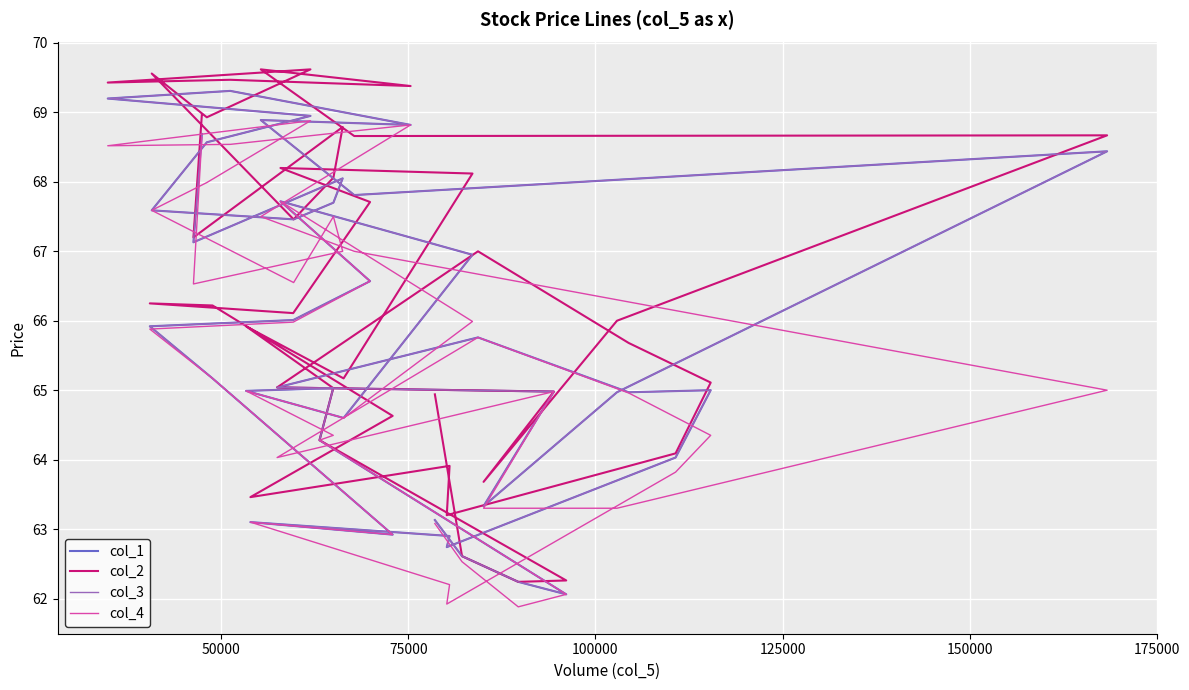

What is the value of the col_1 point at the 17th from the left?

62.9